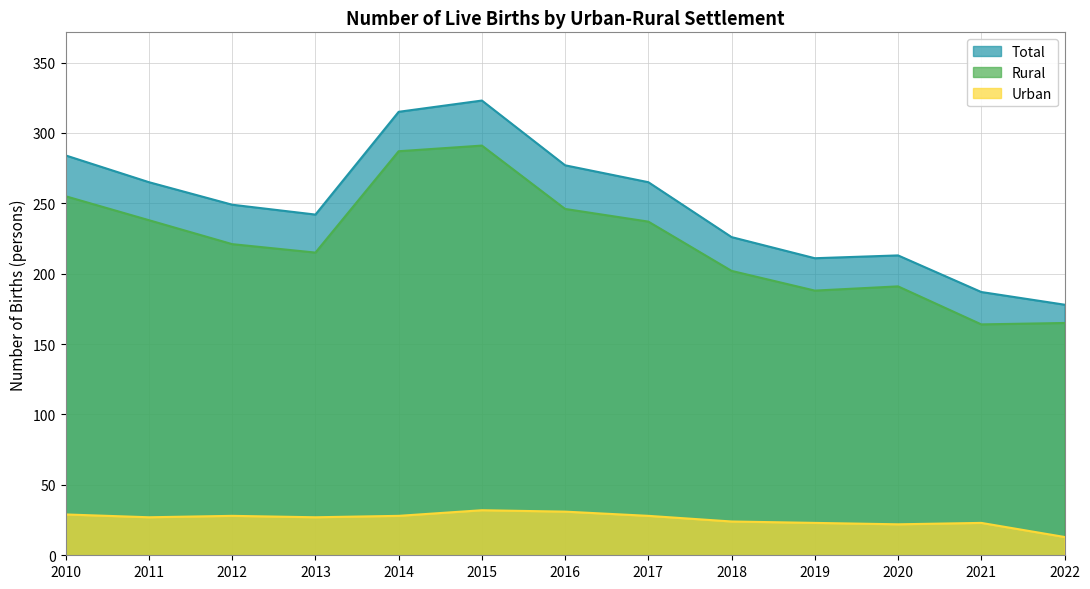

What is the sum of the Rural values at 2016 and 2017?

483